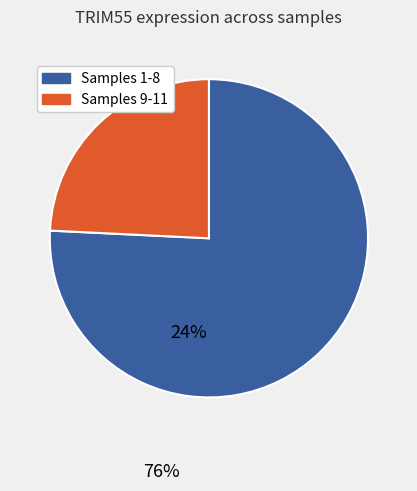

Combined, do Samples 1-8 and Samples 9-11 account for over 50%?

Yes